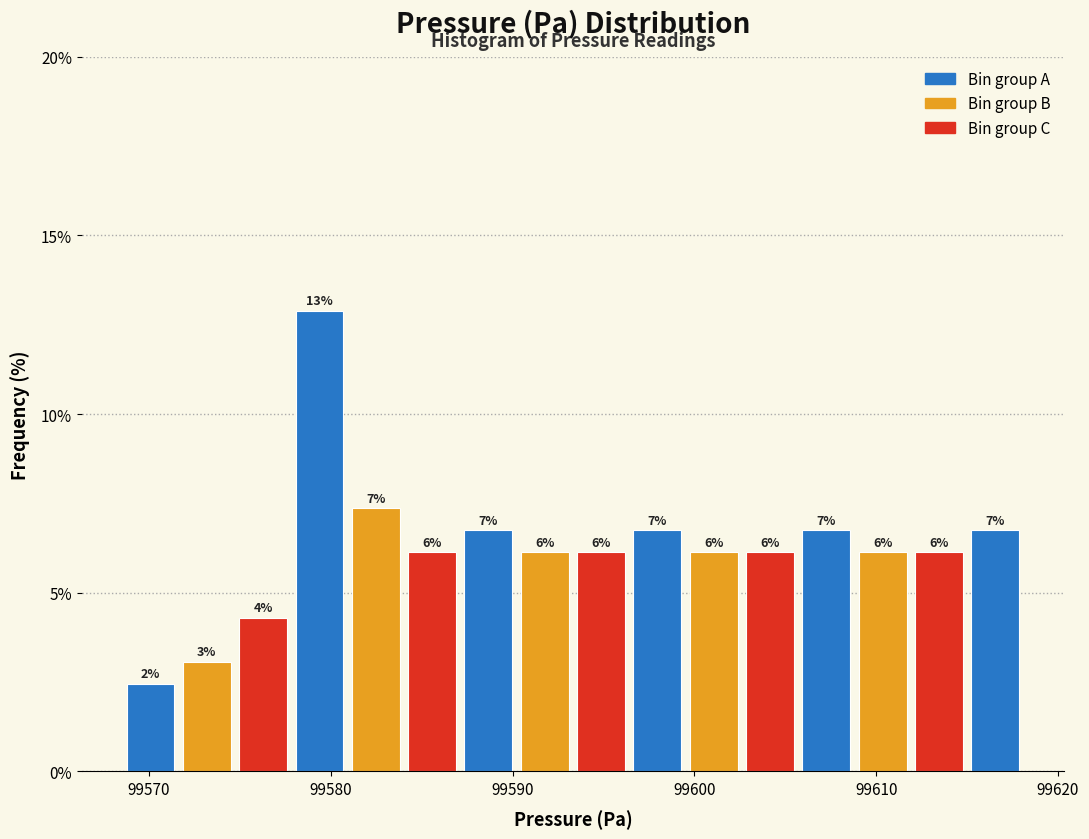

Around what value on the x-axis is the tallest bar? Give the approximate position of its centre, as read against the axis.

99579